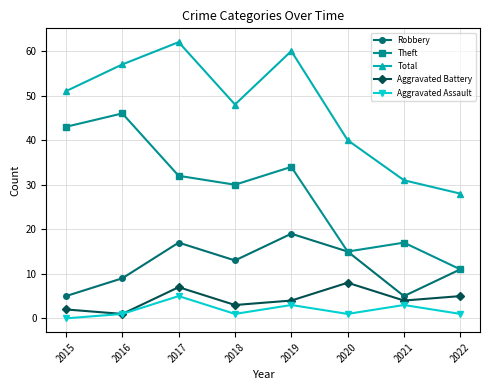

At which category is the sum across all series the highest?

2017